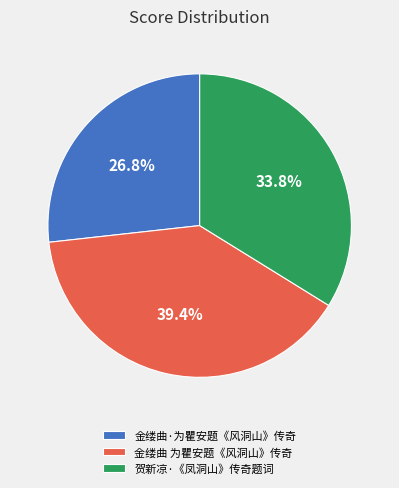

Which has a higher value, 金缕曲 为瞿安题《风洞山》传奇 or 贺新凉·《凤洞山》传奇题词?

金缕曲 为瞿安题《风洞山》传奇